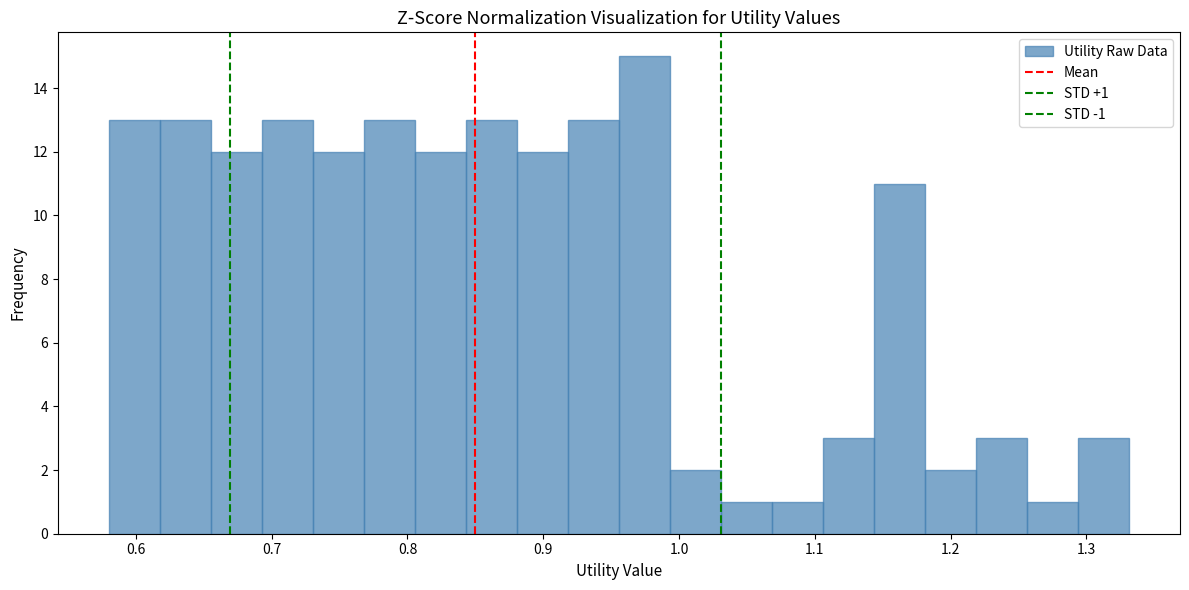

Around what value on the x-axis is the tallest bar? Give the approximate position of its centre, as read against the axis.

0.97